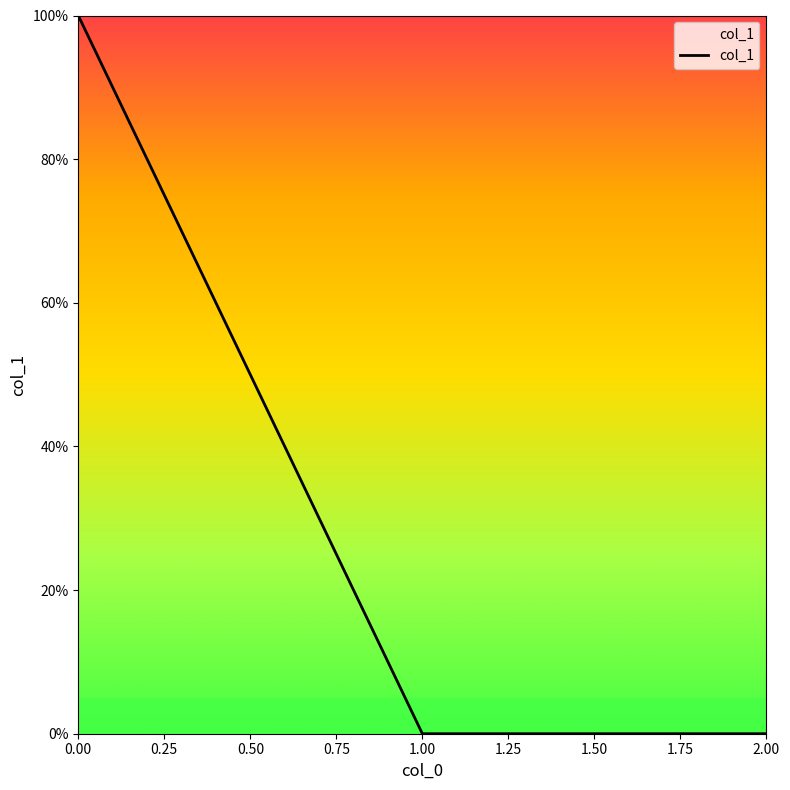

Does the chart have visible grid lines?

No